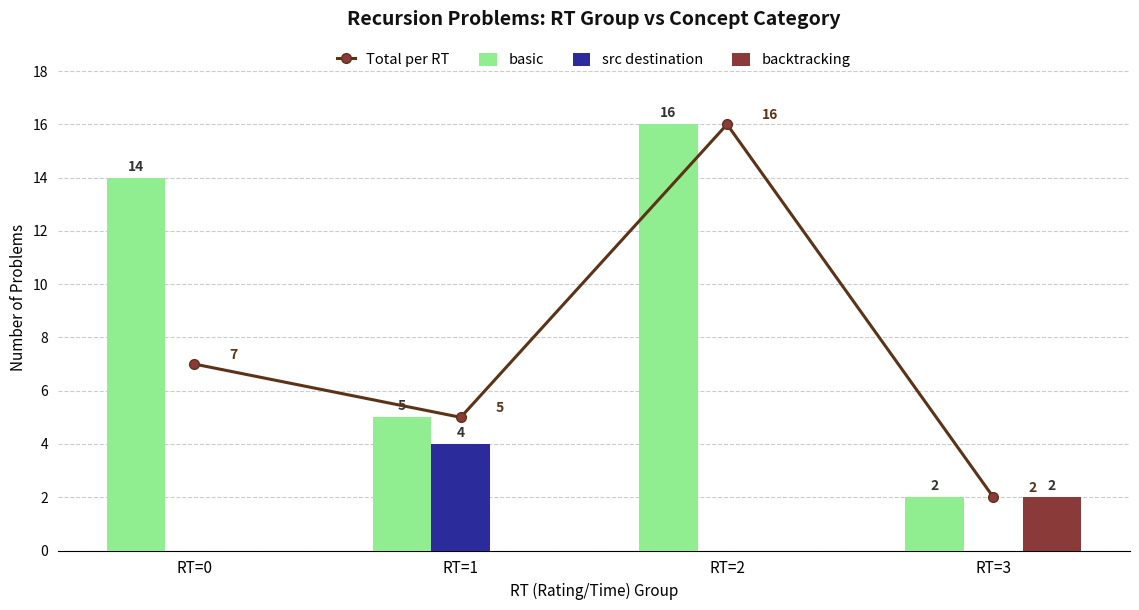

How many backtracking values are between 0 and 2?

4